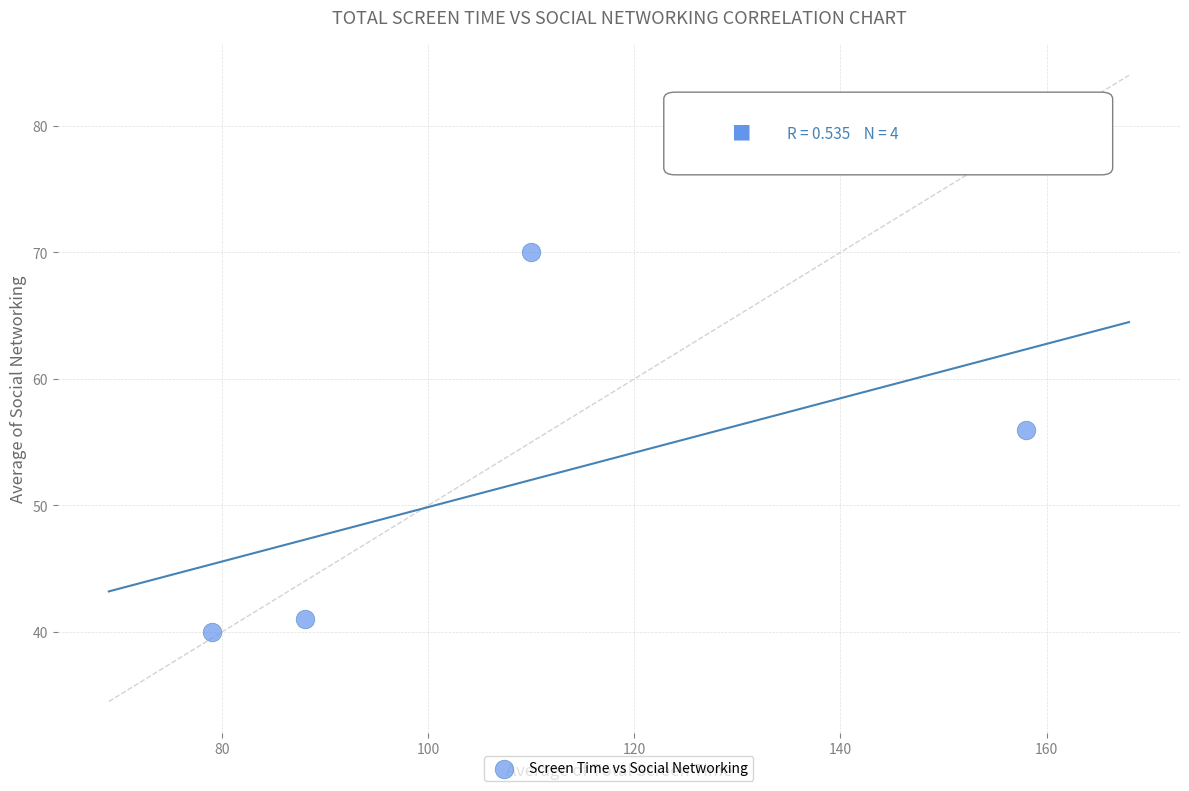

What is the average X value?

109